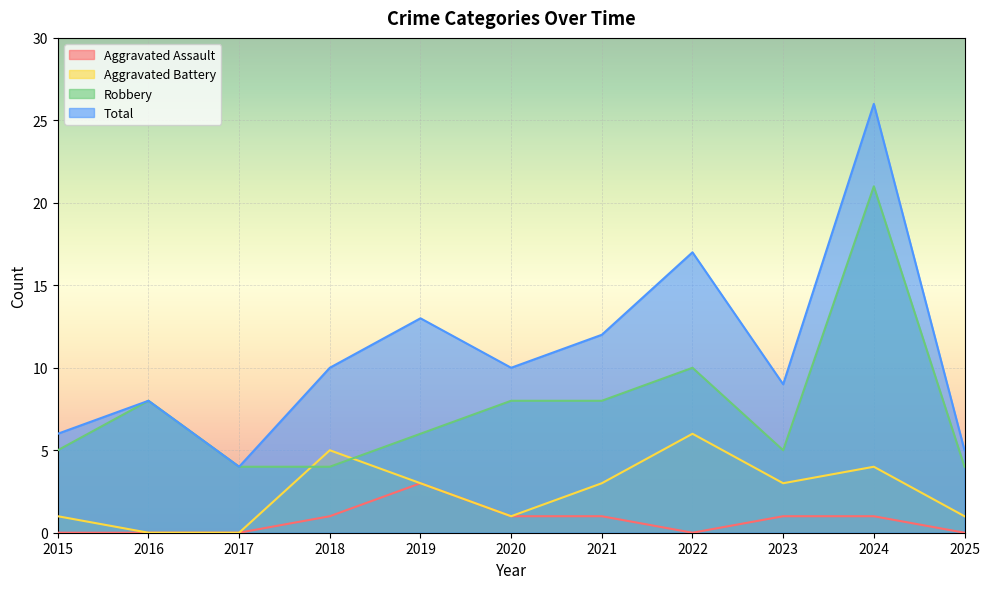

Where do Aggravated Battery and Robbery first cross each other?

2017 and 2018